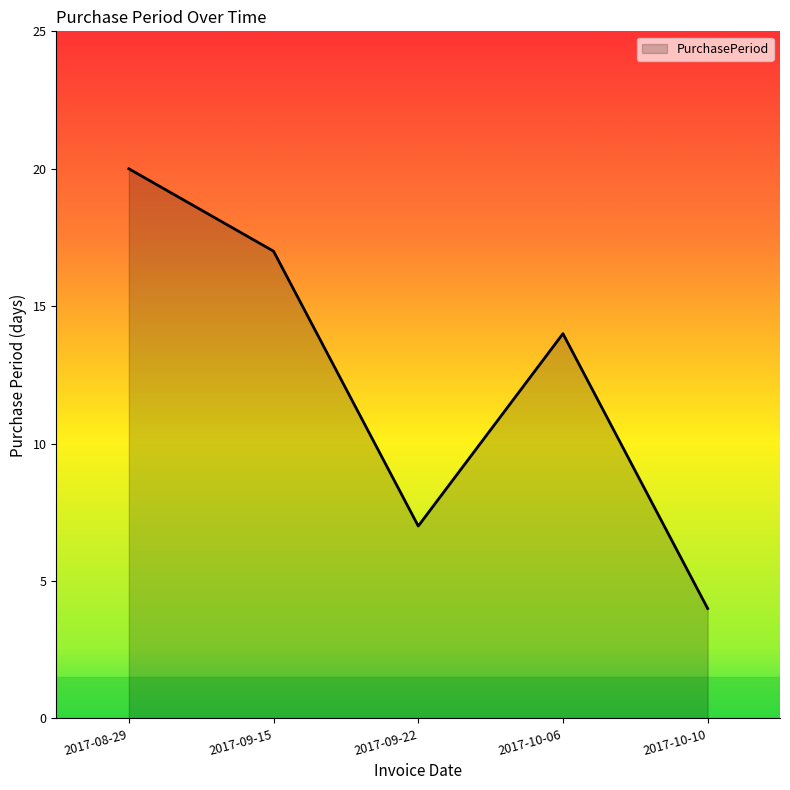

Count the number of categories in the chart.

5